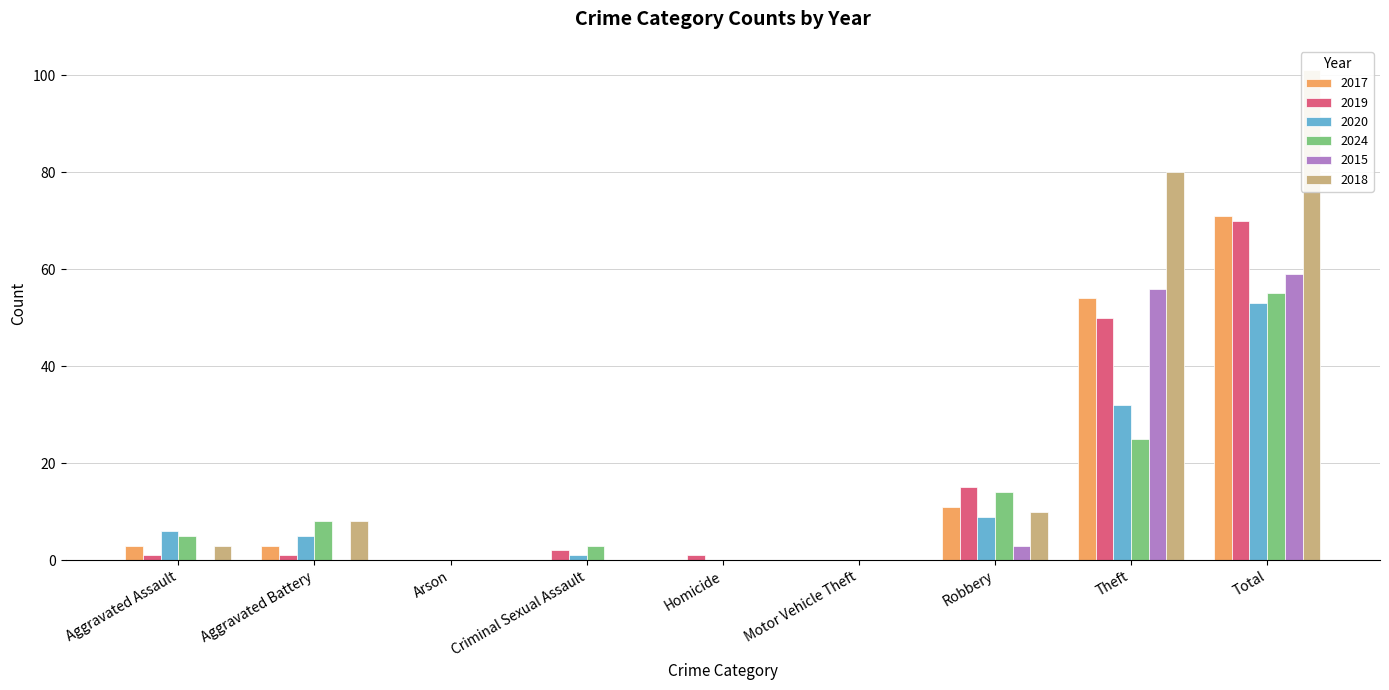

Reading left to right, transcribe all the data shown in this chart.

2017: 3	3	0	0	0	0	11	54	71
2019: 1	1	0	2	1	0	15	50	70
2020: 6	5	0	1	0	0	9	32	53
2024: 5	8	0	3	0	0	14	25	55
2015: 0	0	0	0	0	0	3	56	59
2018: 3	8	0	0	0	0	10	80	101